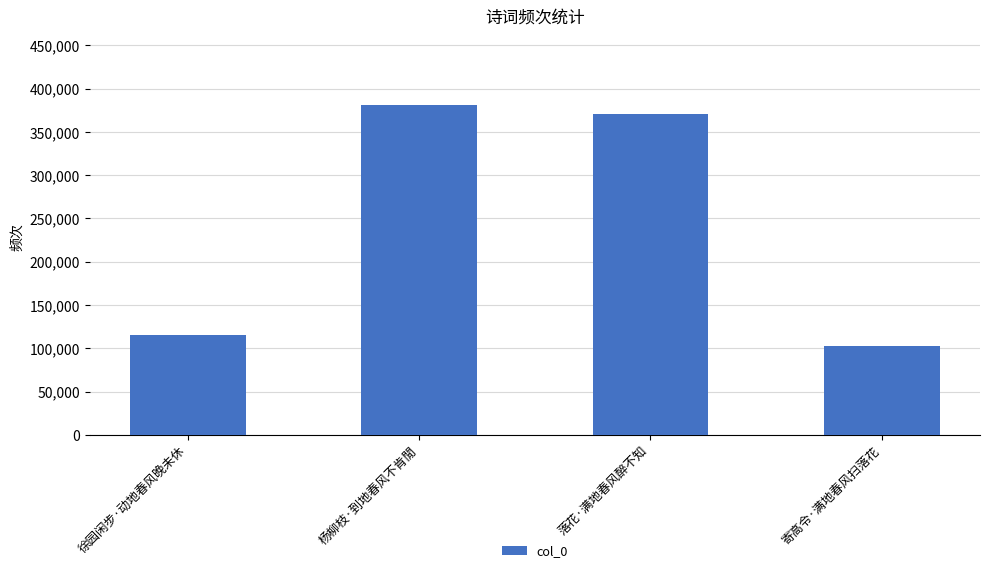

Rank the categories by value from lowest to highest.

寄高令·满地春风扫落花, 徐园闲步·动地春风晚未休, 落花·满地春风醉不知, 杨柳枝·到地春风不肯閒